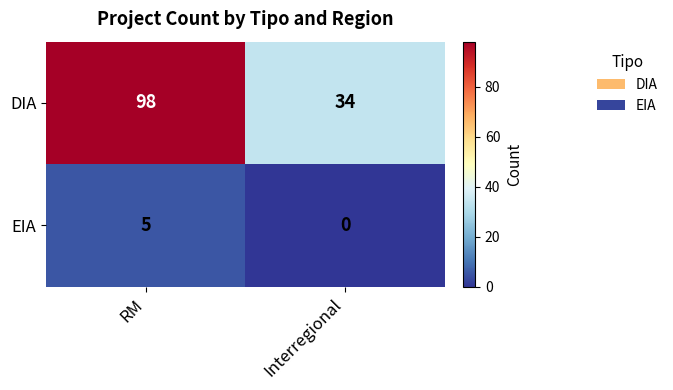

Reading right to left, list all the values displayed in this chart.

DIA: 34	98
EIA: 0	5